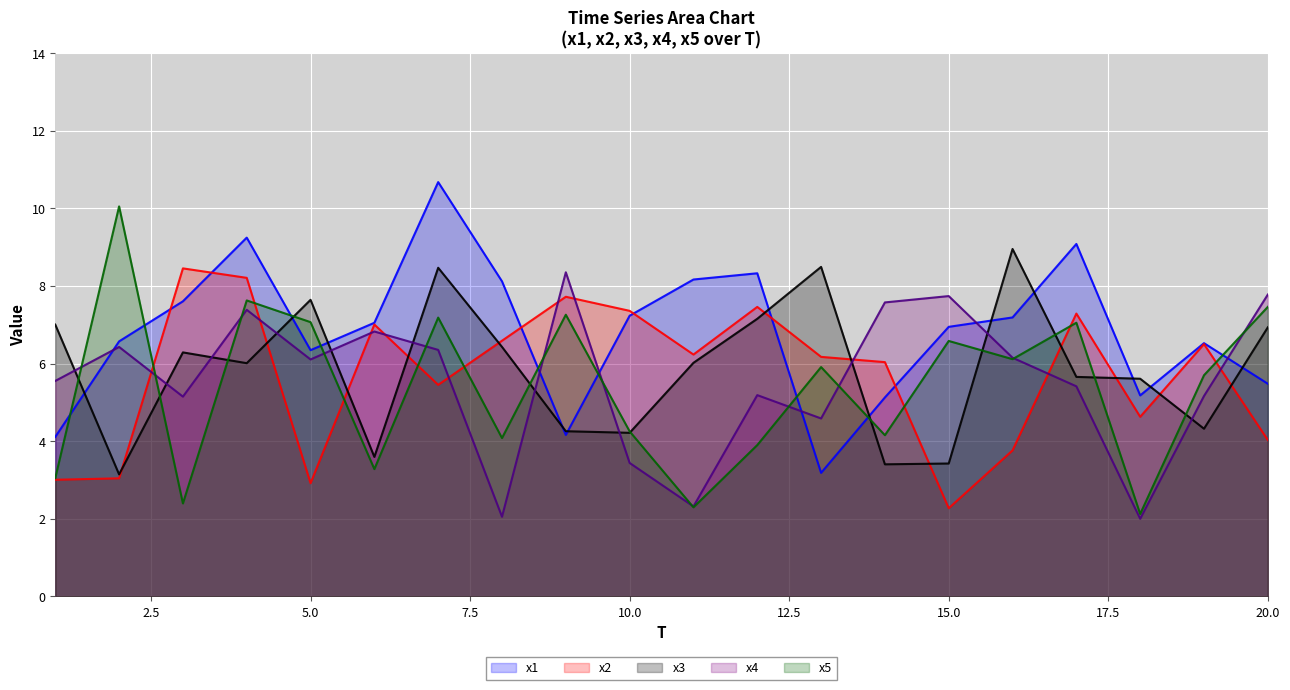

What is the maximum value shown in the chart?

10.7